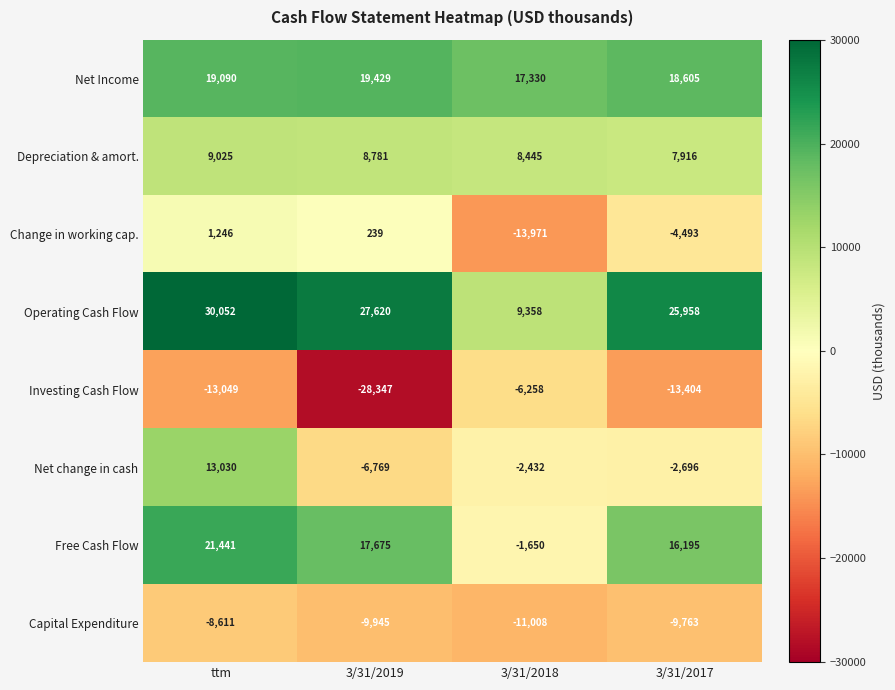

What is the greatest value displayed?

30052